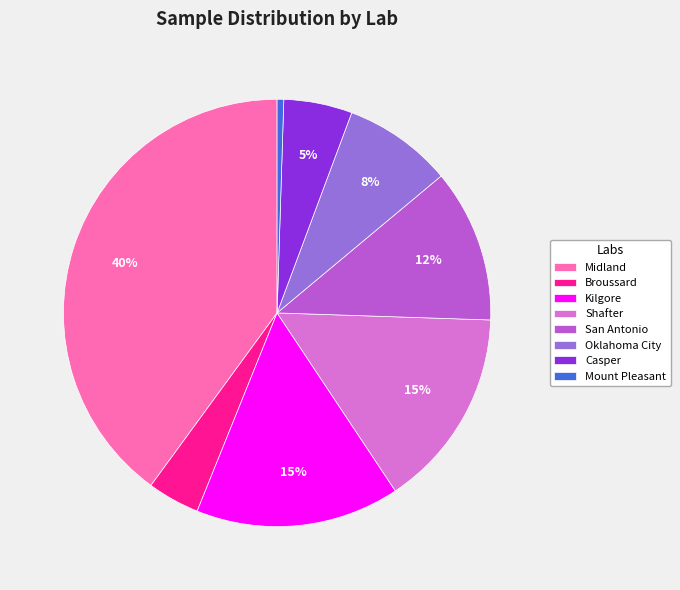

Does Kilgore represent more than half of the total?

No